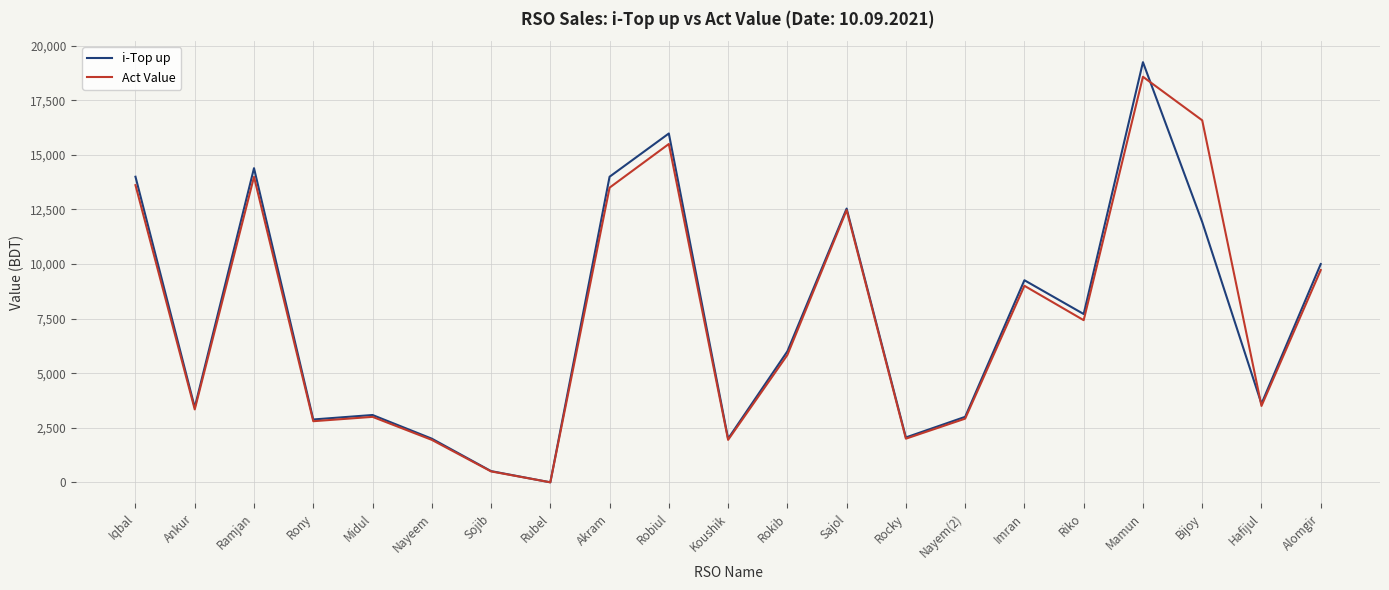

How many lines are shown in the chart?

2